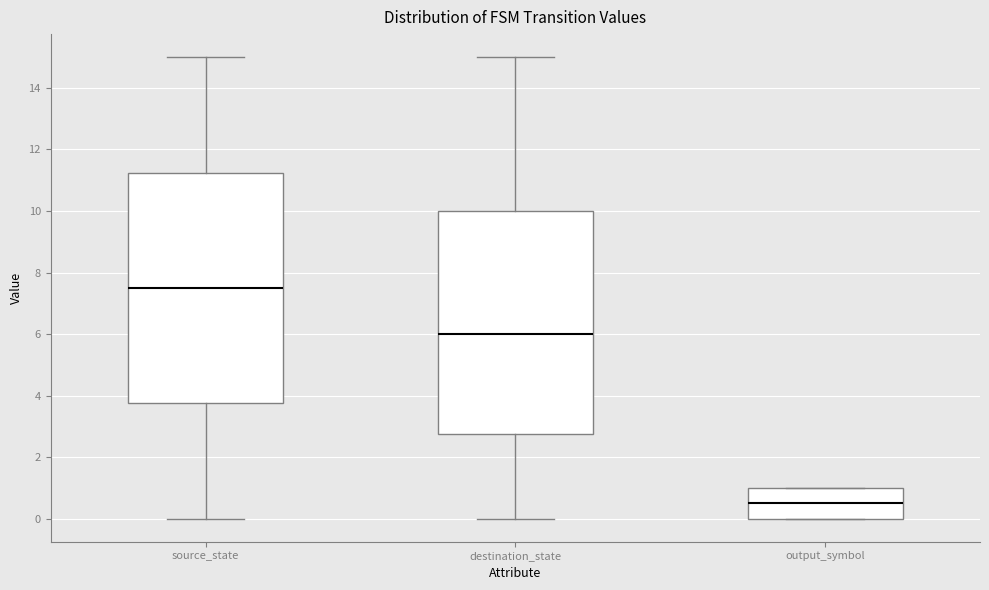

Reading left to right, transcribe this box plot: for each box, give where its median line is, the range the box spans, and where its two whiskers end, as read against the y-axis. The values are not printed on the chart, so give them approximately, as read against the axis.

source_state: median 7.6, box 3.8 to 11.2, whiskers 0.0 to 15.0
destination_state: median 6.0, box 2.8 to 10.0, whiskers 0.0 to 15.0
output_symbol: median 0.6, box 0.0 to 1.0, whiskers 0.0 to 1.0